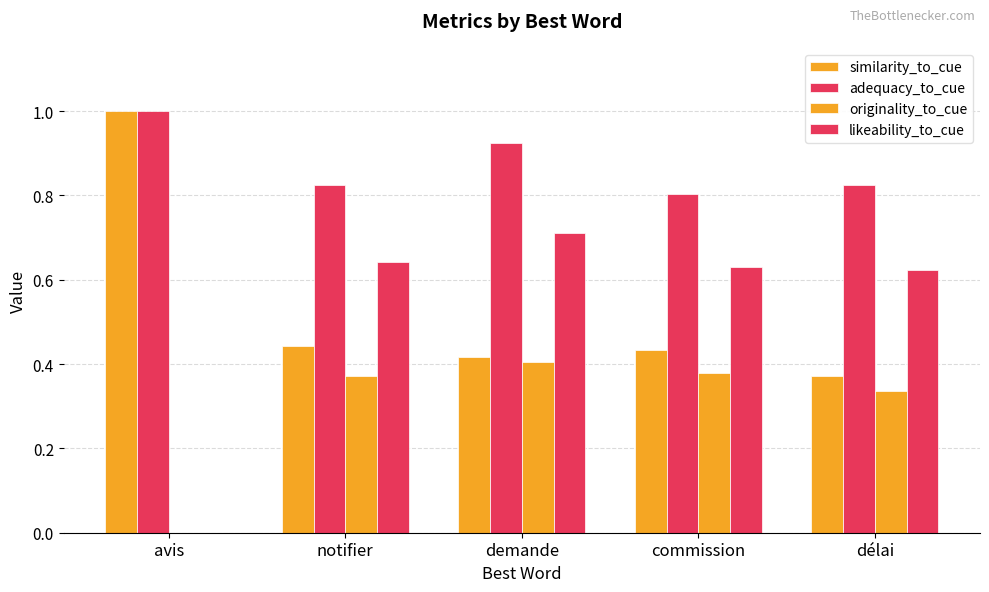

Are the bars horizontal?

No